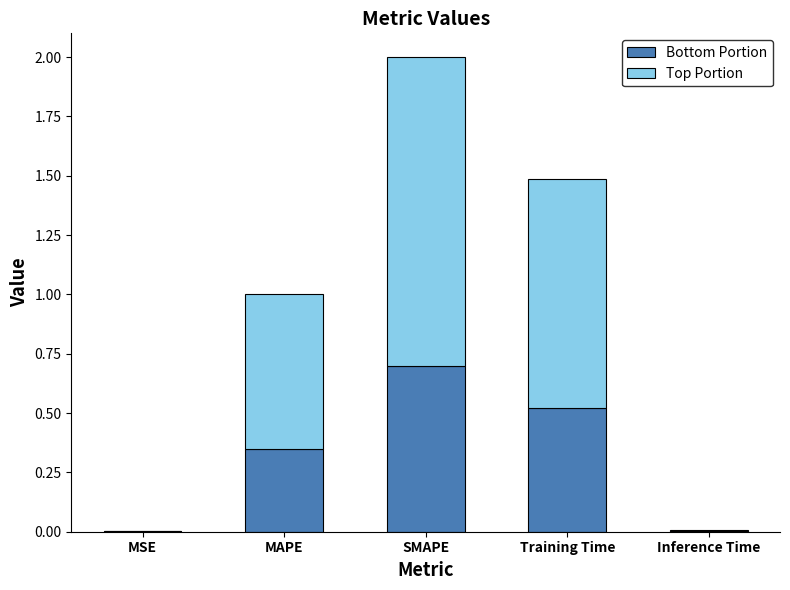

Is it true that Bottom Portion equals 0.1 at MAPE?

False